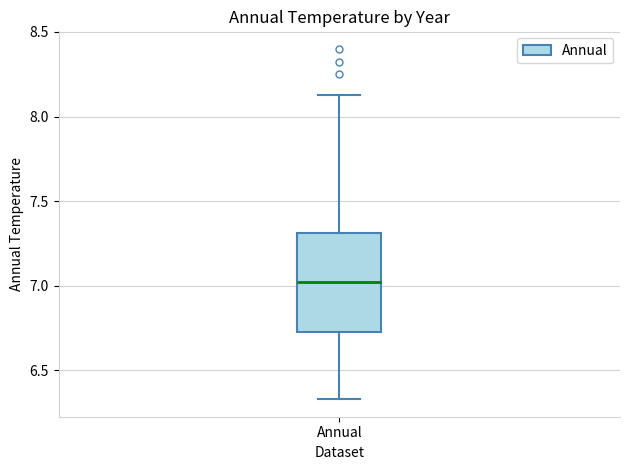

Transcribe this box plot: give where the median line is, the range the box spans, and where the two whiskers end, as read against the y-axis. The values are not printed on the chart, so give them approximately, as read against the axis.

median 7.00, box 6.75 to 7.30, whiskers 6.35 to 8.15